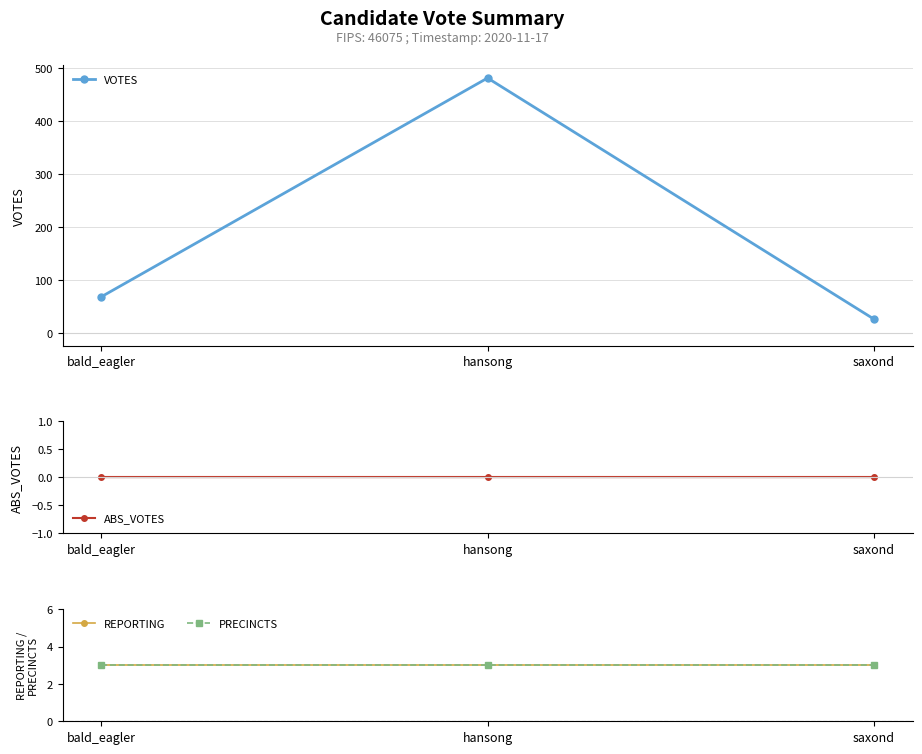

What position from the left is hansong?

2